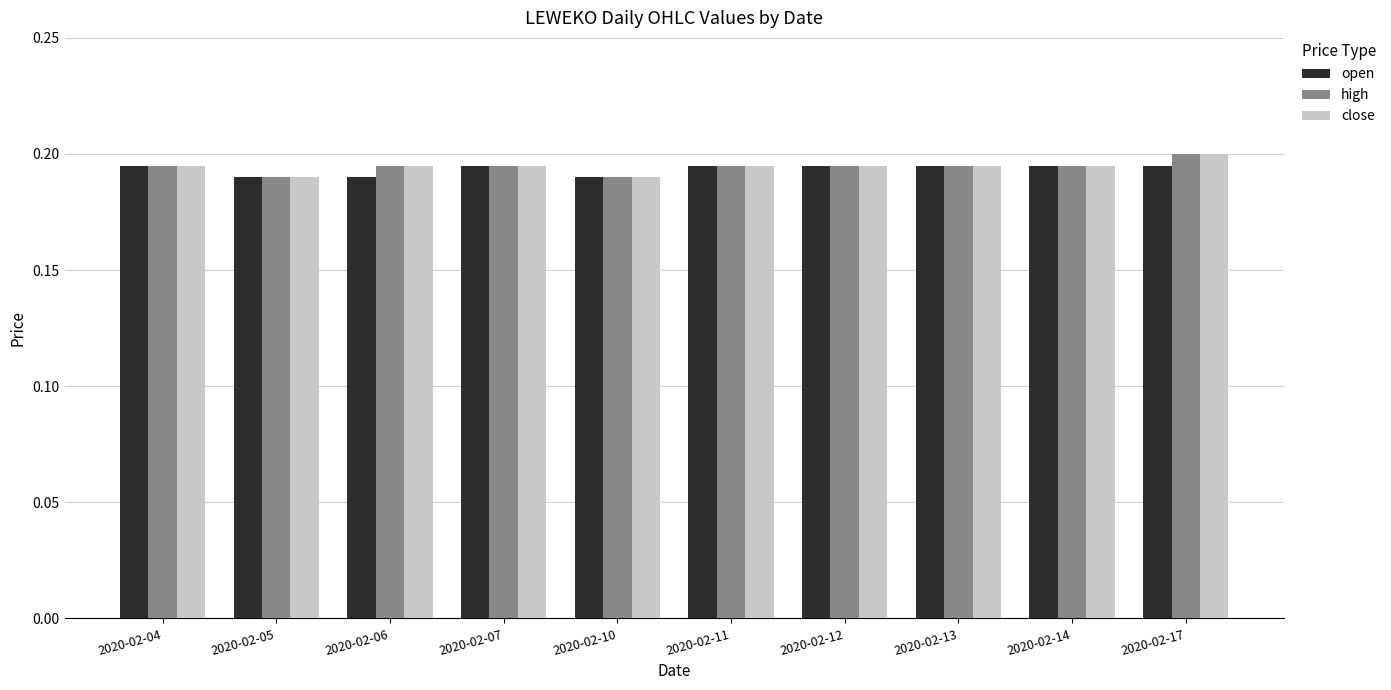

What is the sum of all close values?

1.9